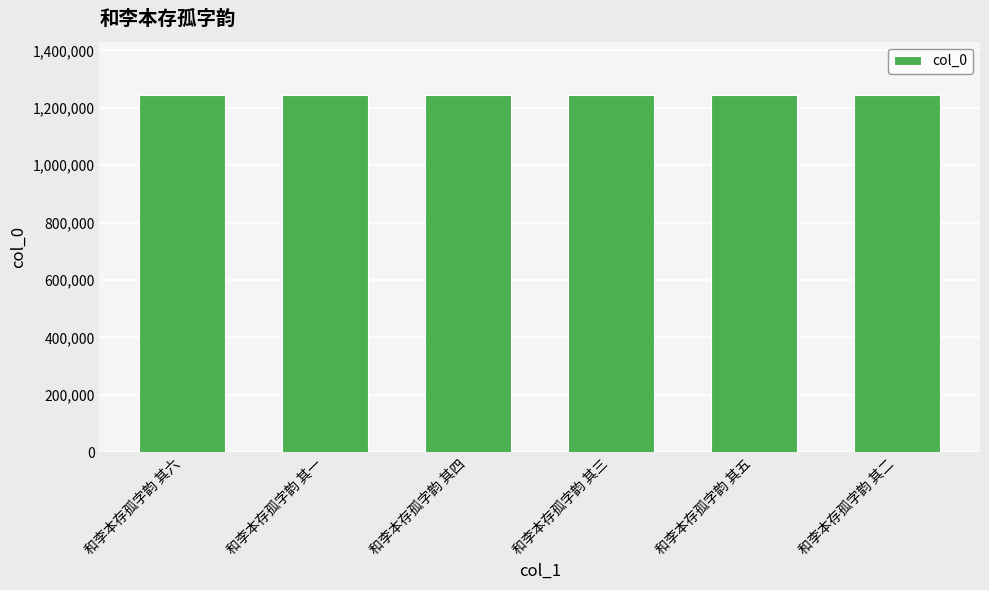

How many values are below 1243663?

3